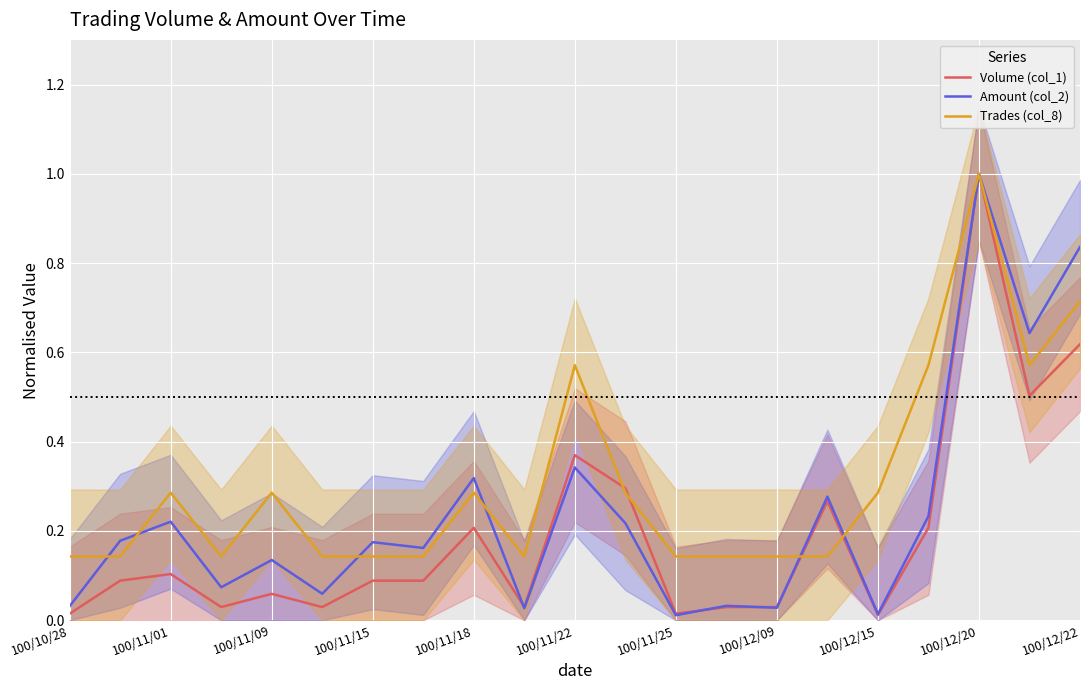

The Volume (col_1) series shows 0.0 at 100/11/09. True or false?

False